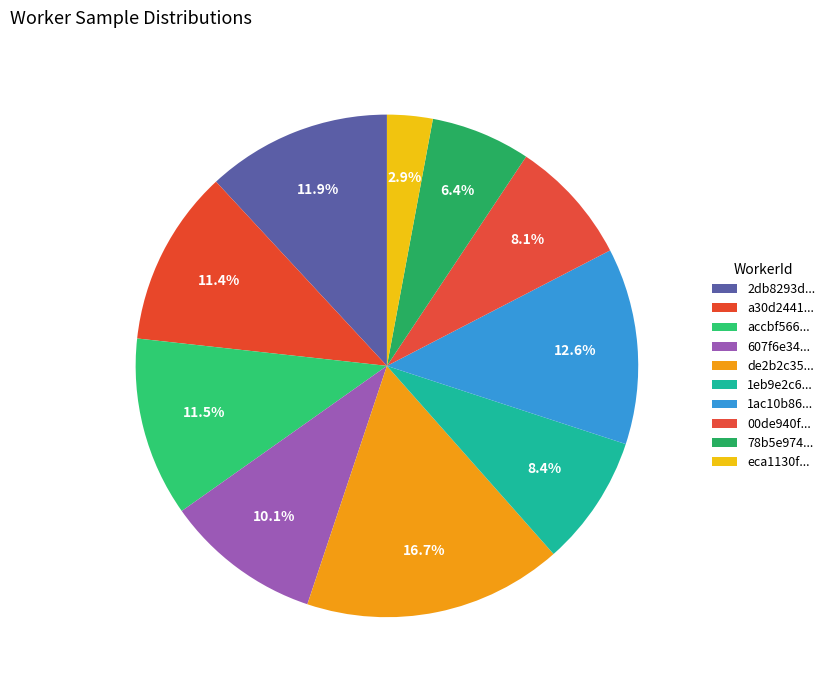

To the nearest percent, what is the average slice percentage?

10%